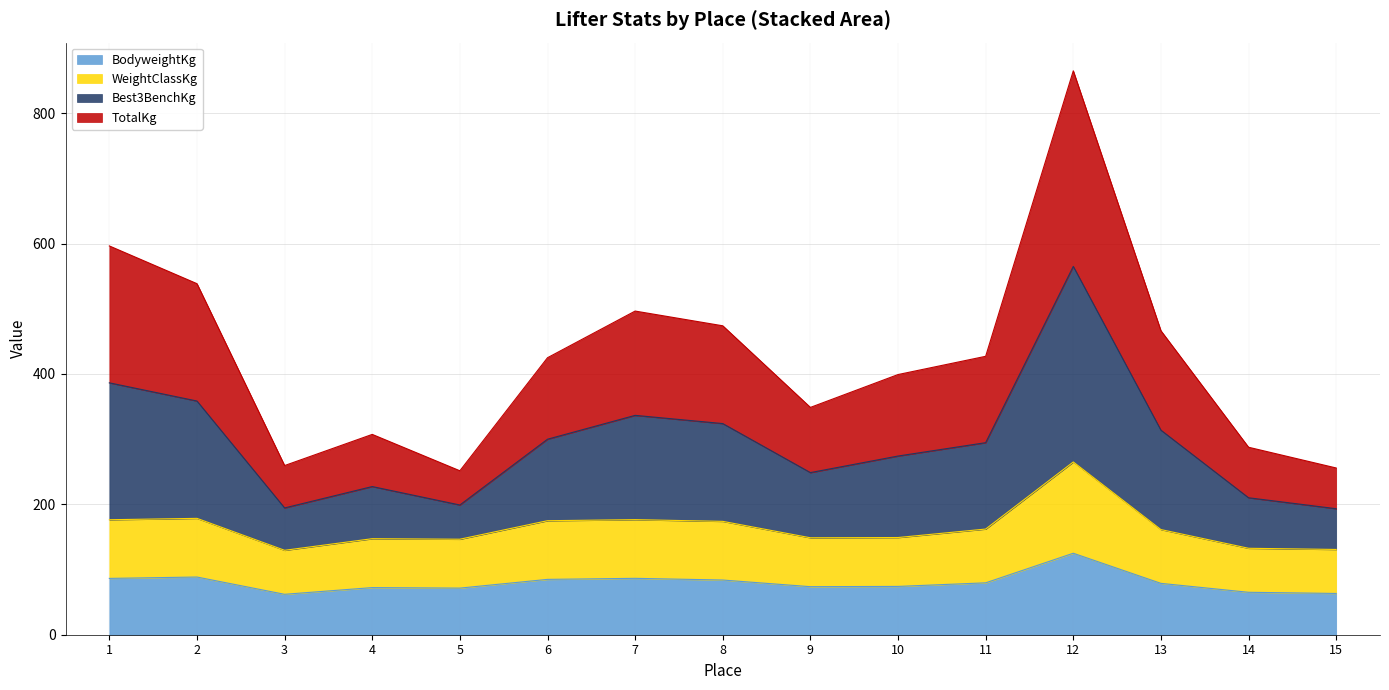

Is the value of WeightClassKg at 13 greater than the value of TotalKg at 13?

No